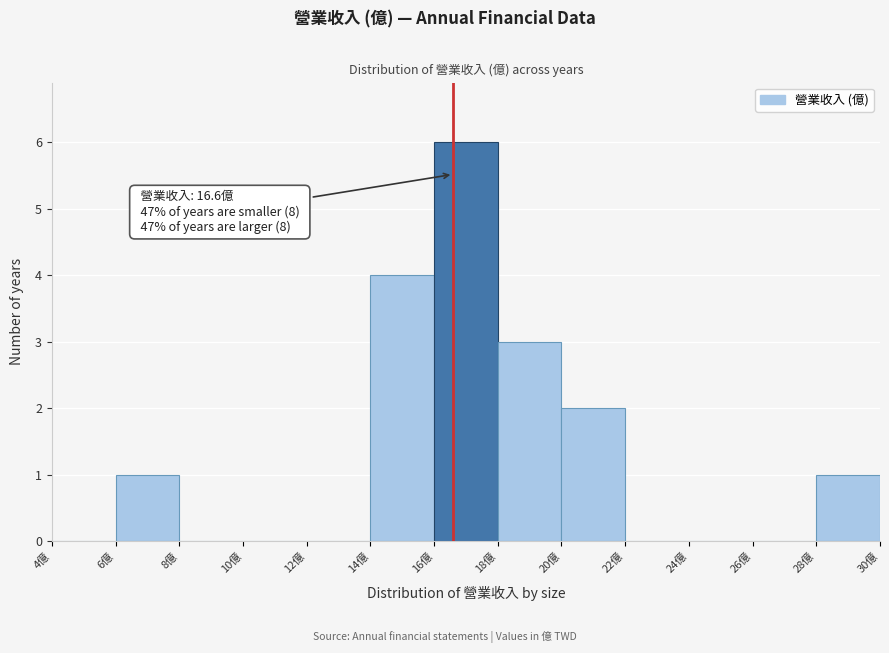

Over which range of the x-axis is the bar tallest?

16 to 18